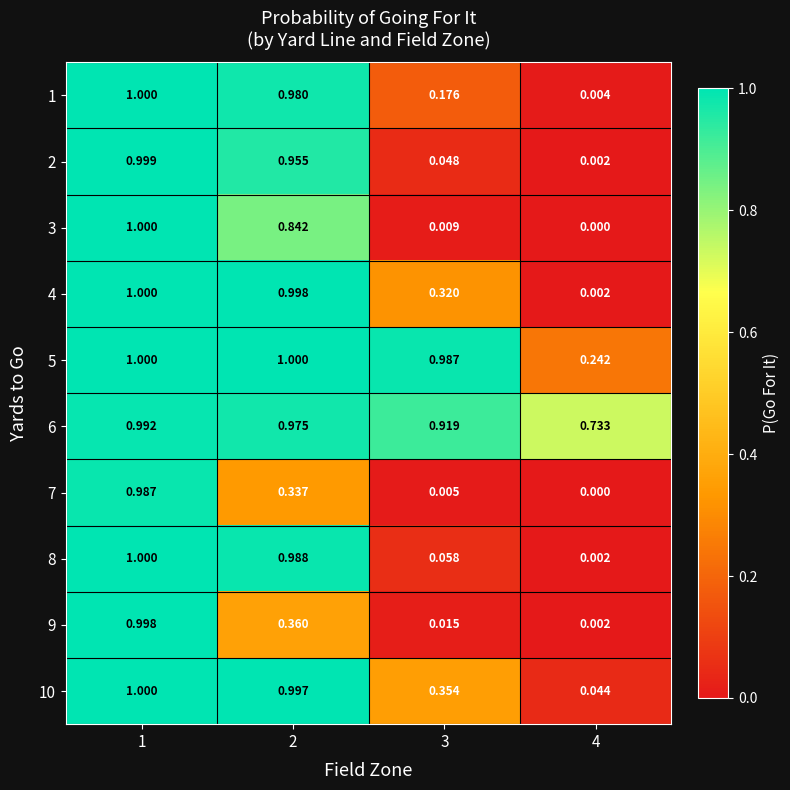

Is the value of 10 at 3 greater than the value of 7 at 3?

Yes